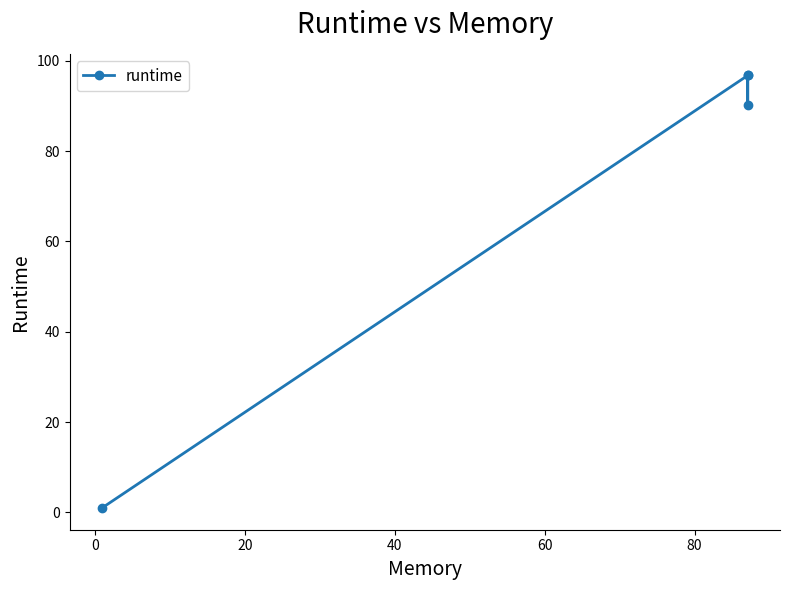

How many points are higher than both their immediate neighbors (excluding endpoints)?

1